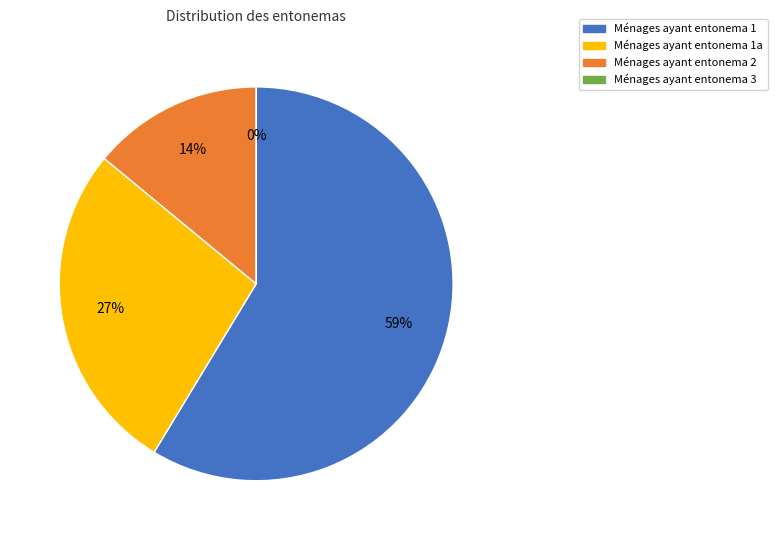

Is it true that 2 is 7% of the pie?

False